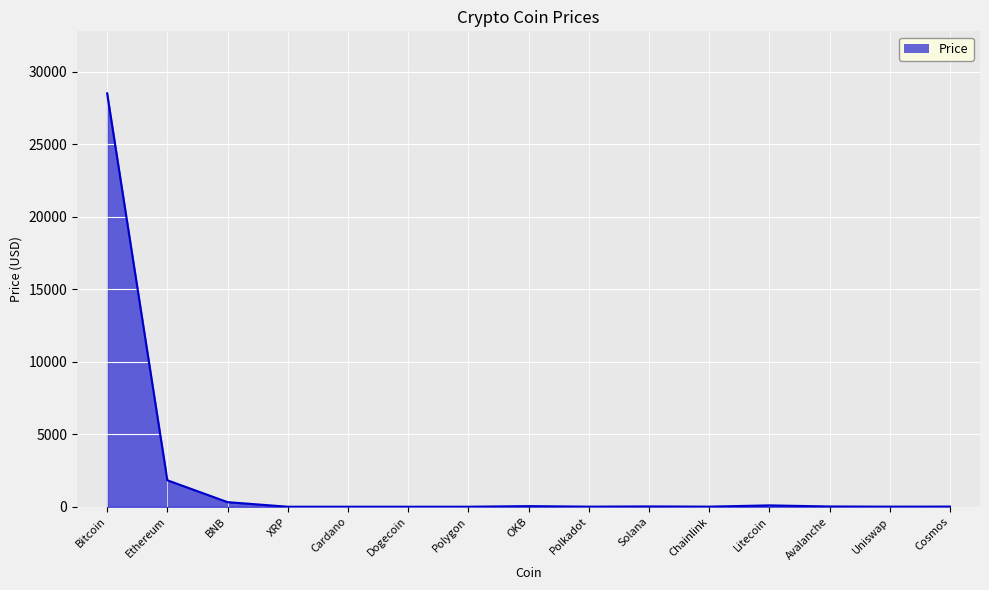

What is the maximum value shown in the chart?

28524.3